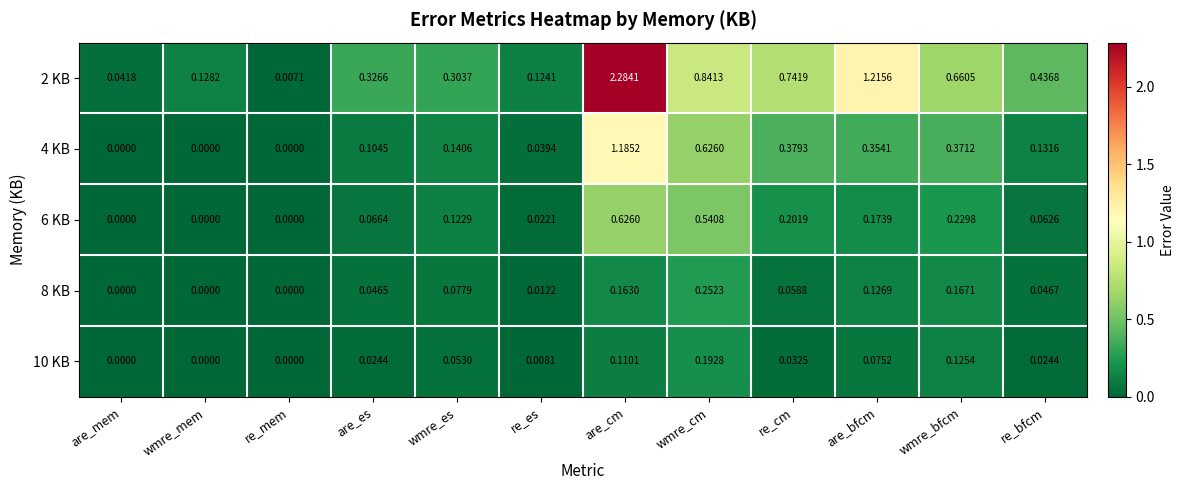

At which category is the sum across all series the highest?

are_cm